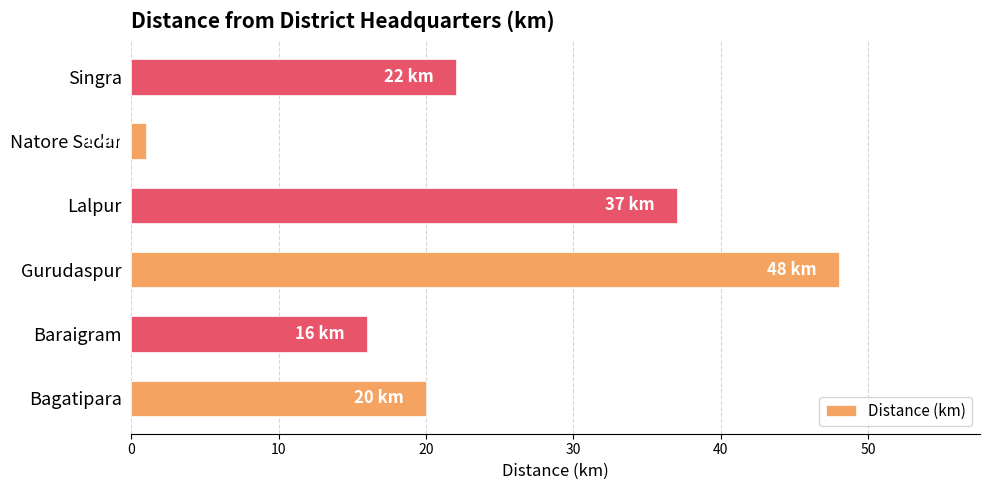

What is the sum of the values at Bagatipara and Gurudaspur?

68